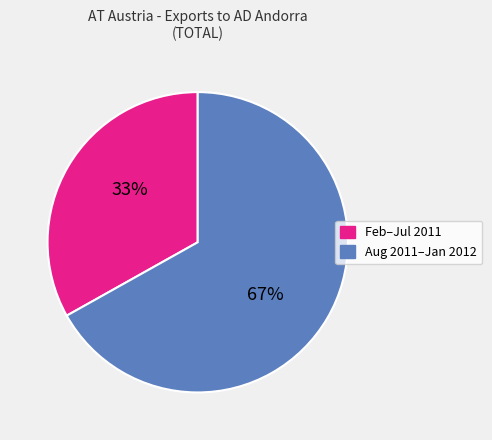

Count the number of slices in the pie.

2